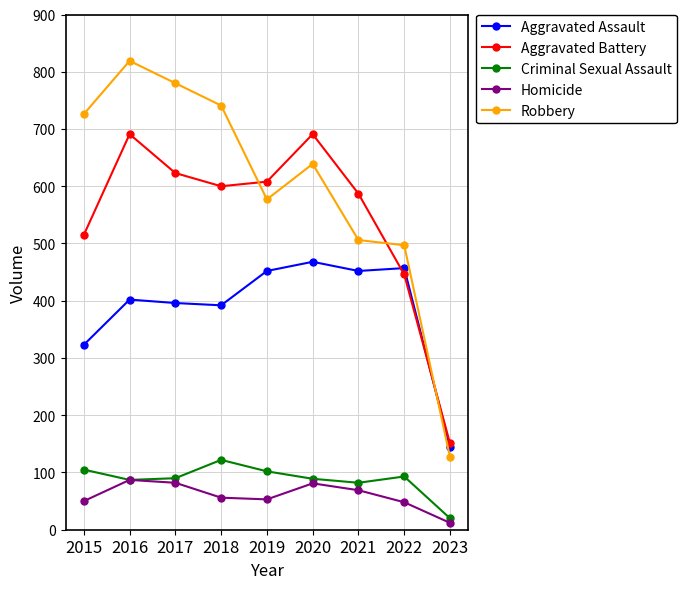

Rank the series at 2015 from highest to lowest value.

Robbery, Aggravated Battery, Aggravated Assault, Criminal Sexual Assault, Homicide